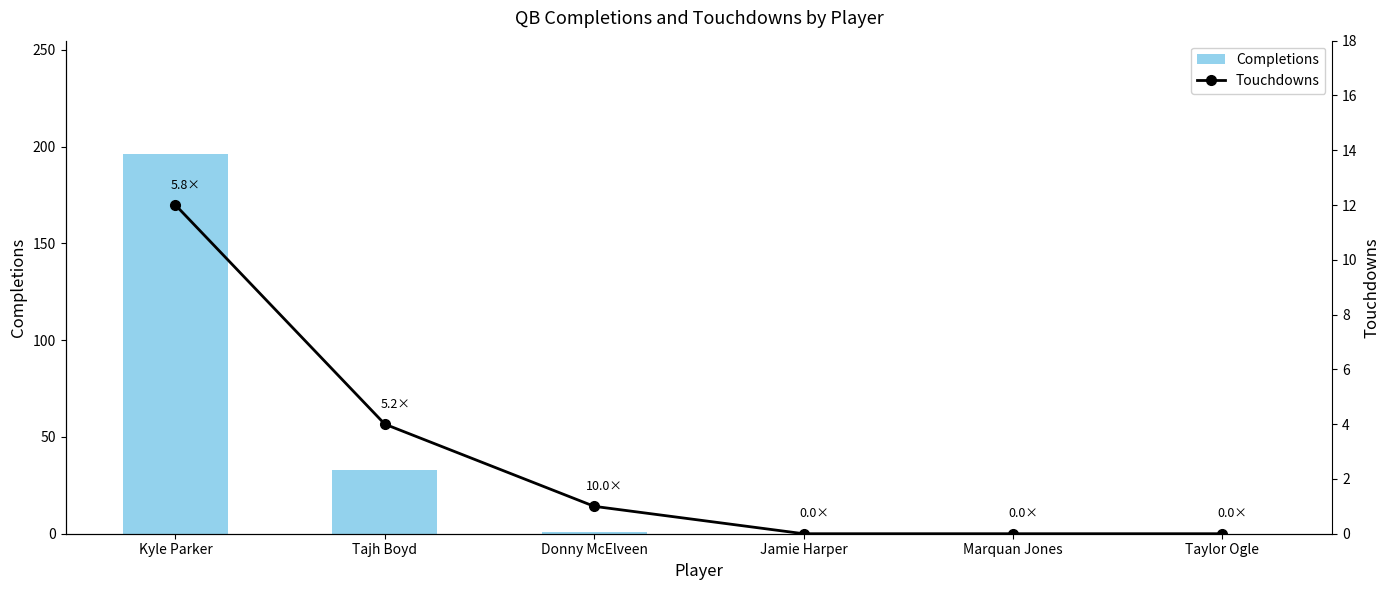

How many categories are shown in the chart?

6